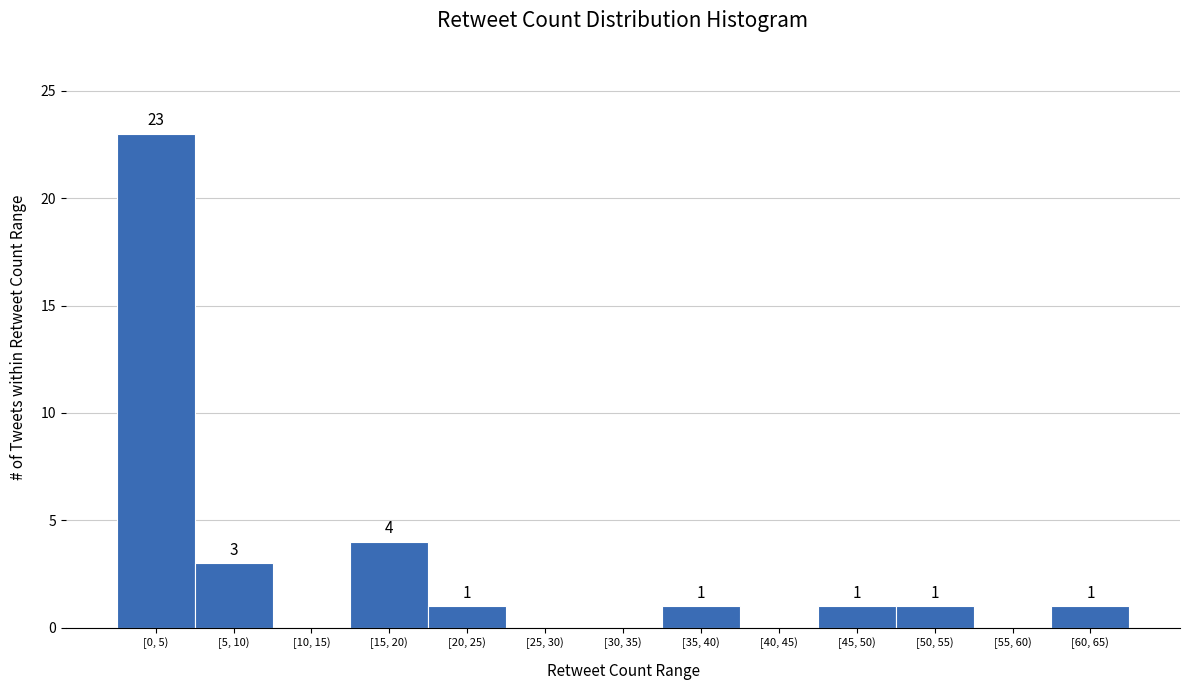

Reading left to right, extract all data points from this chart.

[0, 5)=23	[5, 10)=3	[10, 15)=0	[15, 20)=4	[20, 25)=1	[25, 30)=0	[30, 35)=0	[35, 40)=1	[40, 45)=0	[45, 50)=1	[50, 55)=1	[55, 60)=0	[60, 65)=1